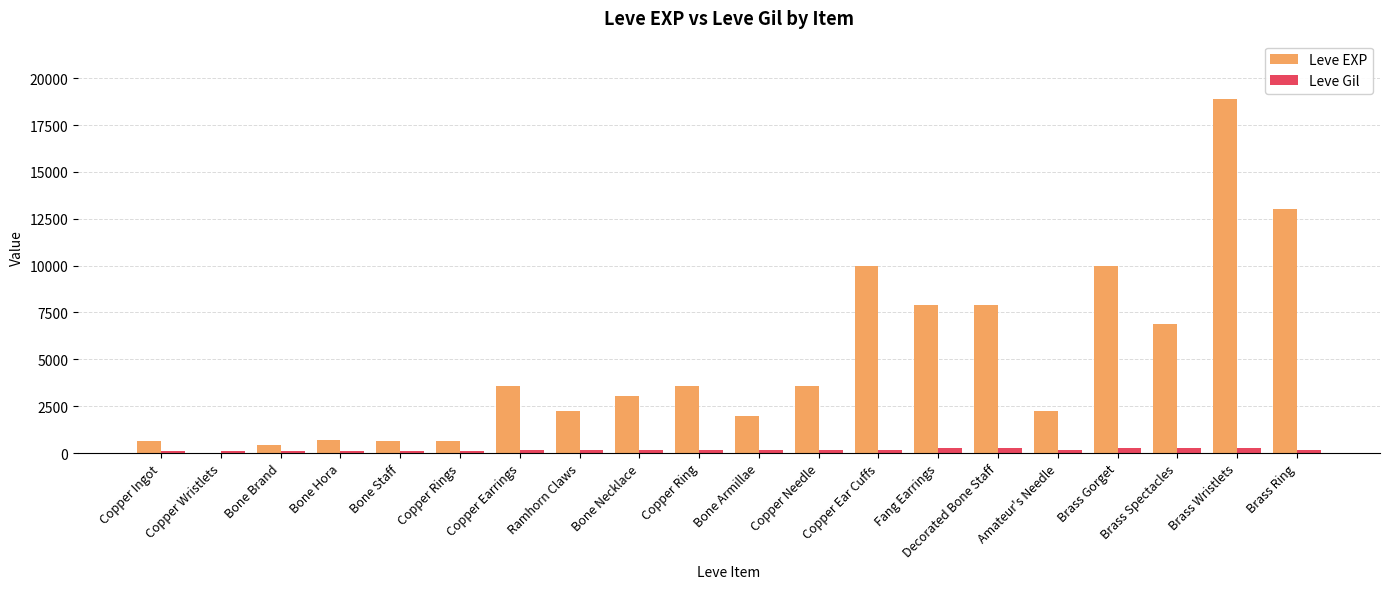

The Leve EXP series shows 1217 at Amateur's Needle. True or false?

False